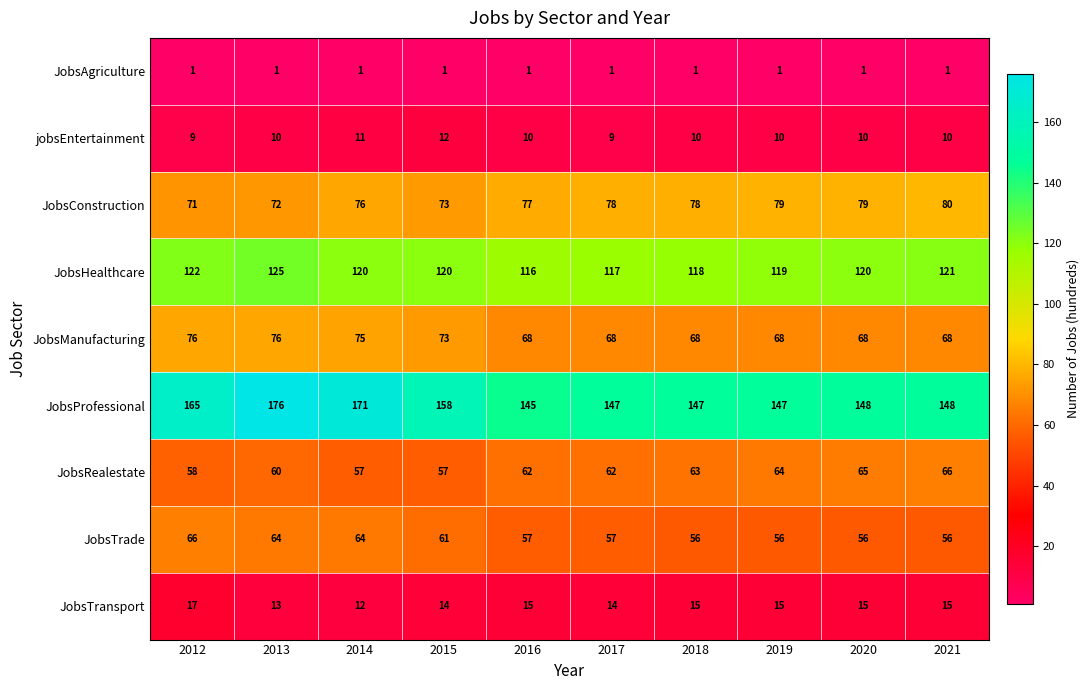

What is the total value across all series at 2021?

565